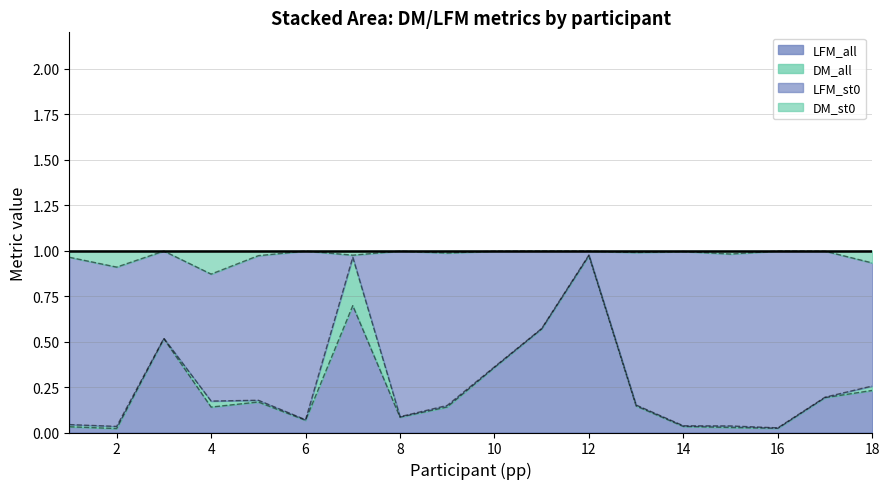

Which category has the highest value in the LFM_all series?

12